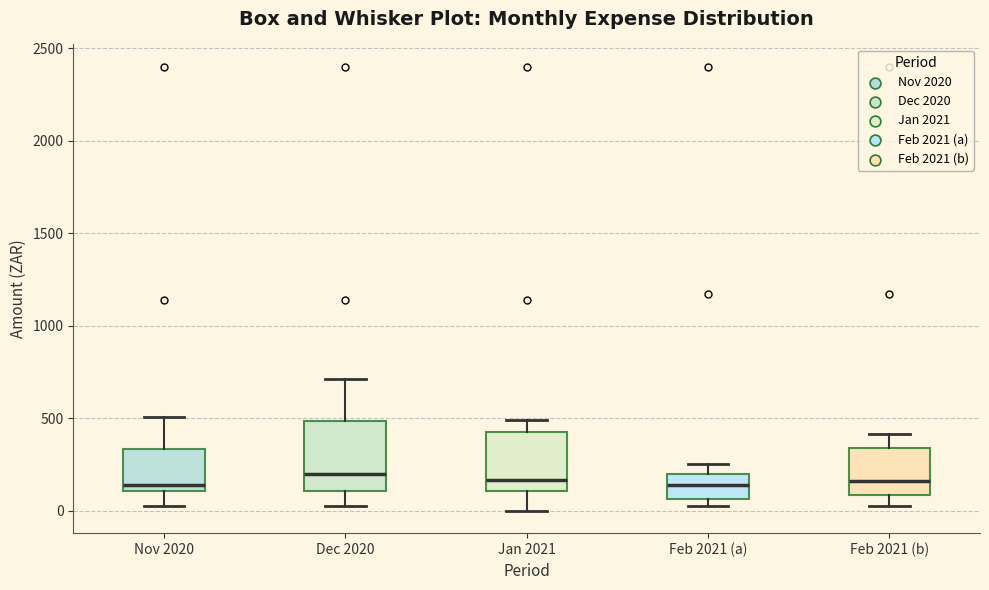

Which box is the tallest, from its lower edge to its upper edge?

Dec 2020